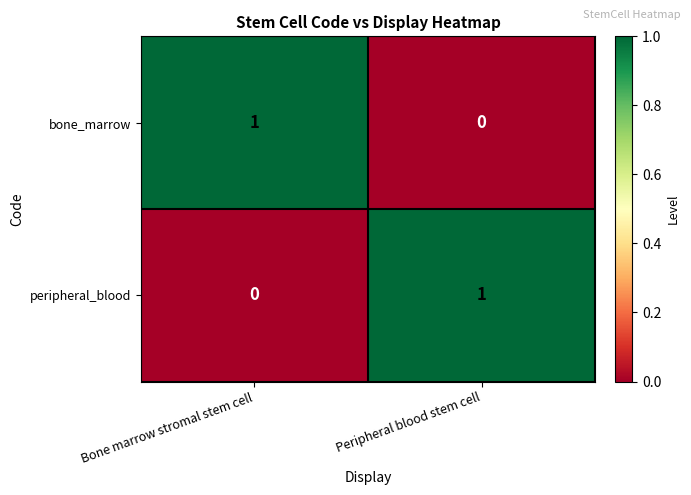

Where is peripheral_blood nearest to the value 0?

Bone marrow stromal stem cell